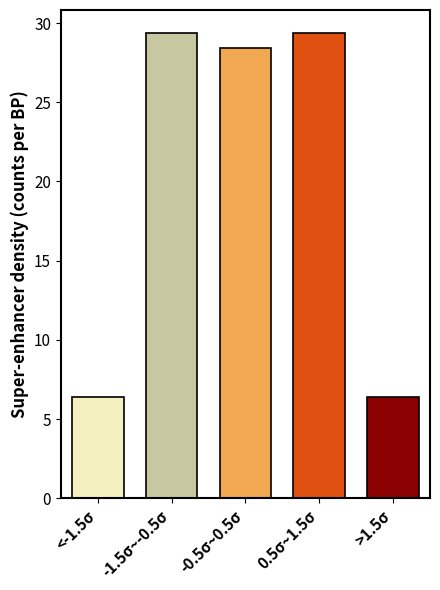

Reading left to right, transcribe all the data shown in this chart.

<-1.5σ=6.4	-1.5σ~-0.5σ=29.4	-0.5σ~0.5σ=28.4	0.5σ~1.5σ=29.4	>1.5σ=6.4